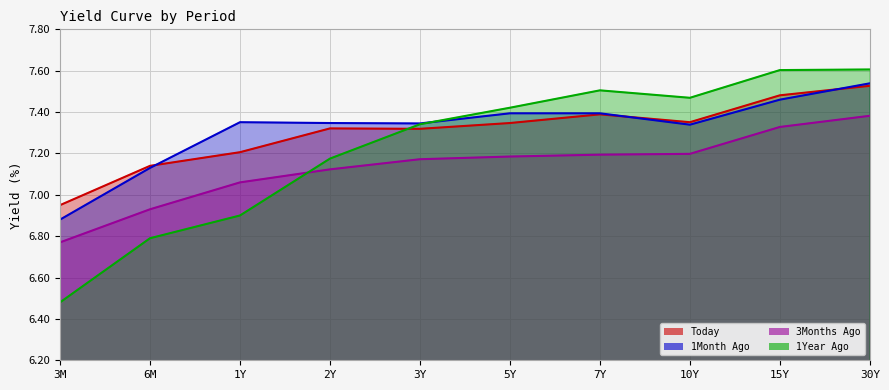

What is the difference between the second highest and second lowest values in the Today series?

0.3